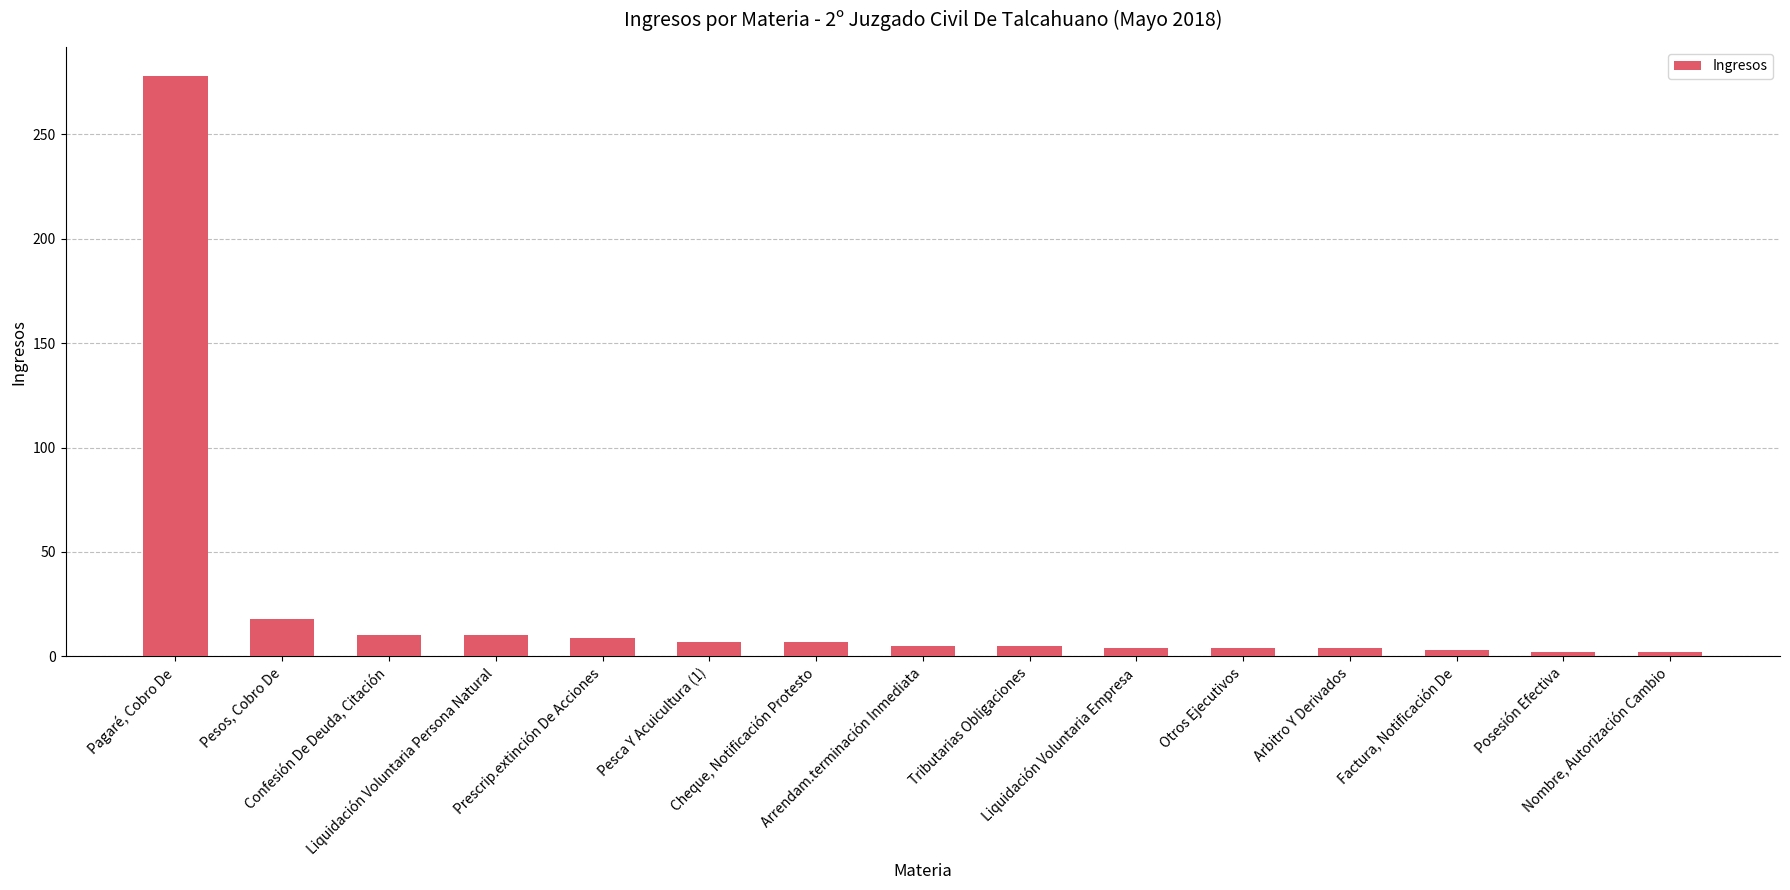

How many bars are there in total?

15